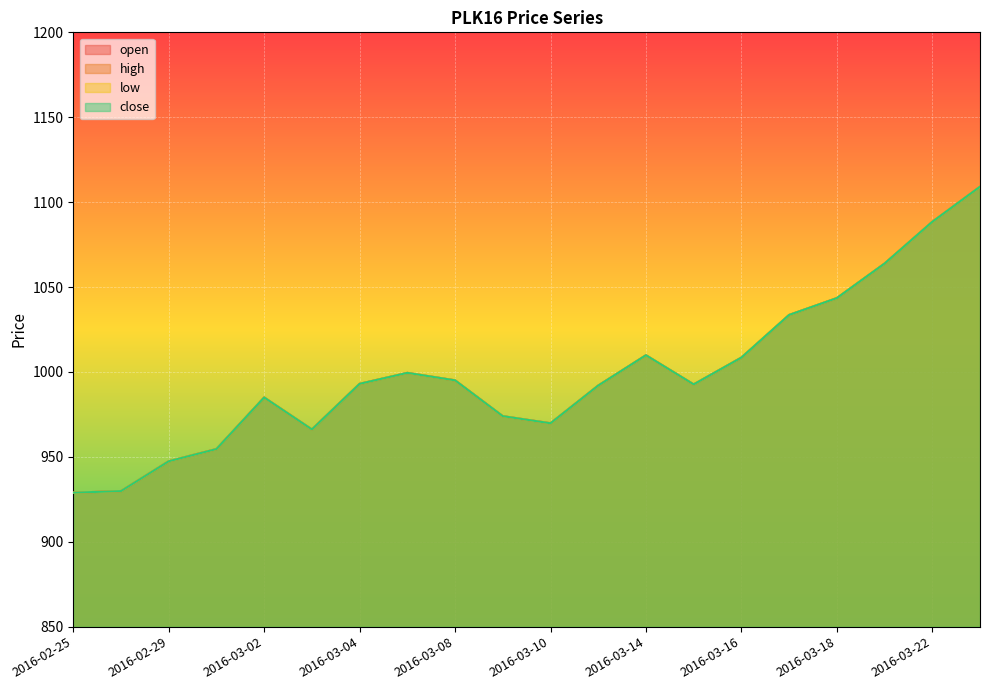

True or false: high has more than 1 points higher than both neighbors.

True